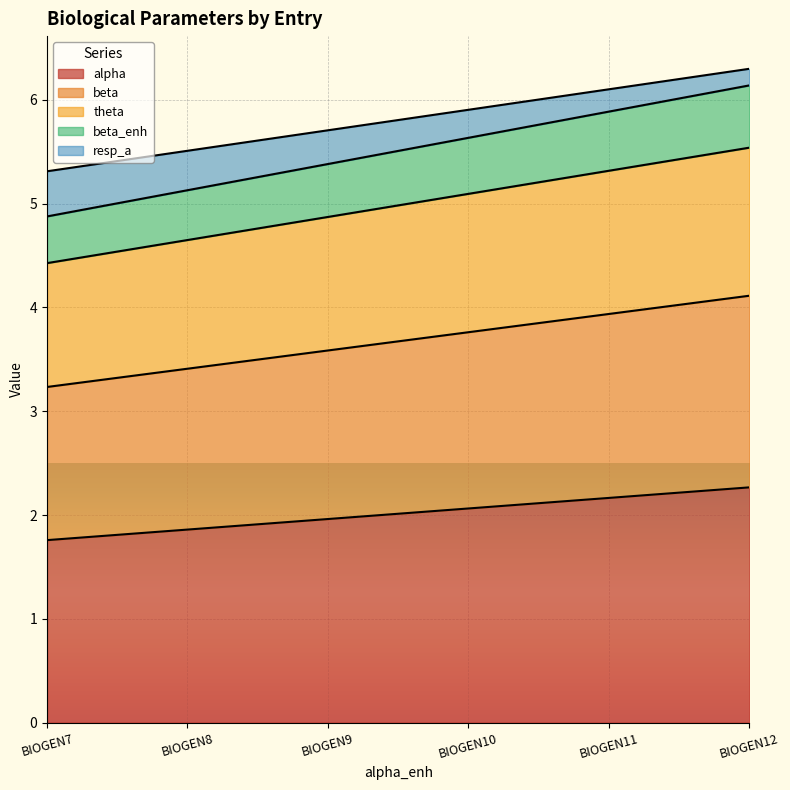

Is the value of resp_a at BIOGEN8 greater than the value of theta at BIOGEN8?

Yes